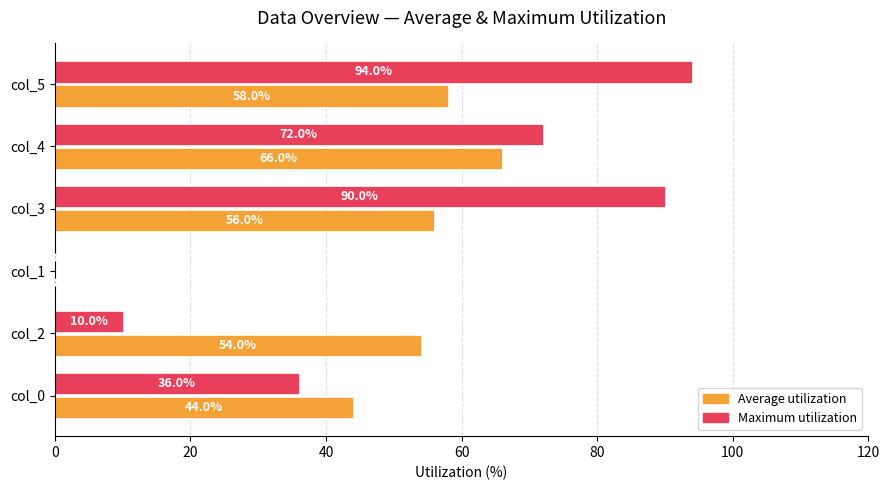

How many series are shown in this chart?

2